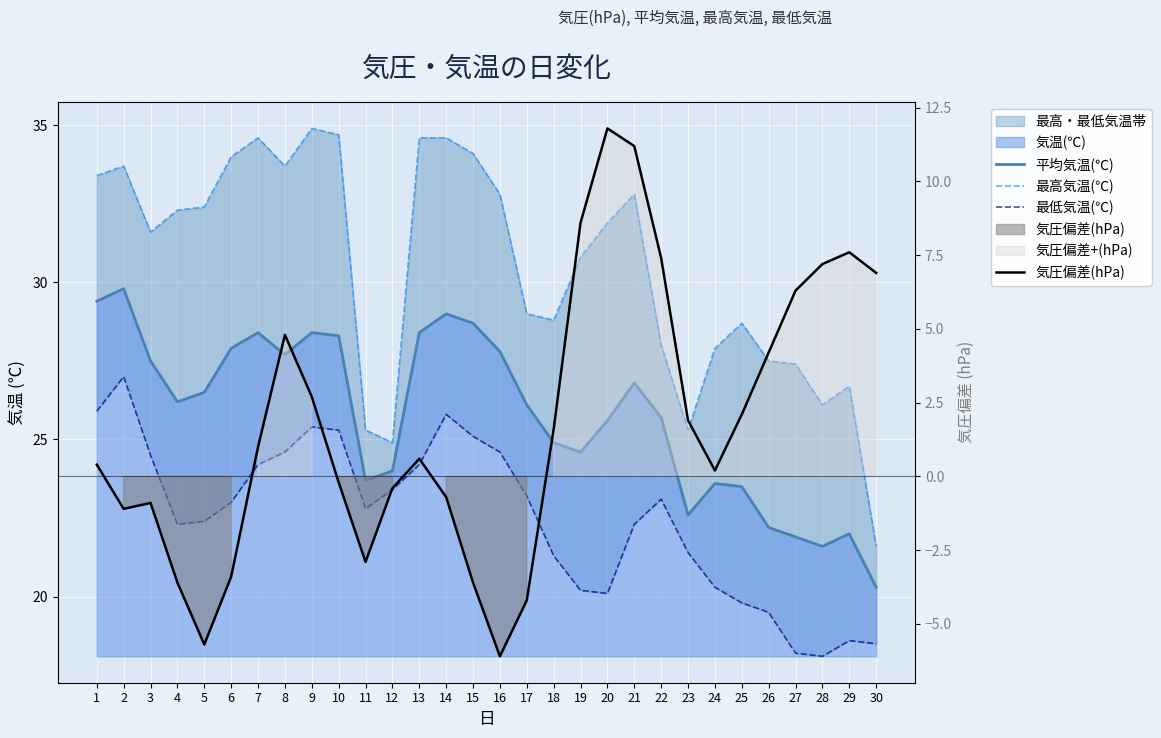

At 30, list the series in order from largest to smallest.

最高気温(℃), 平均気温(℃), 最低気温(℃), 気圧偏差(hPa)